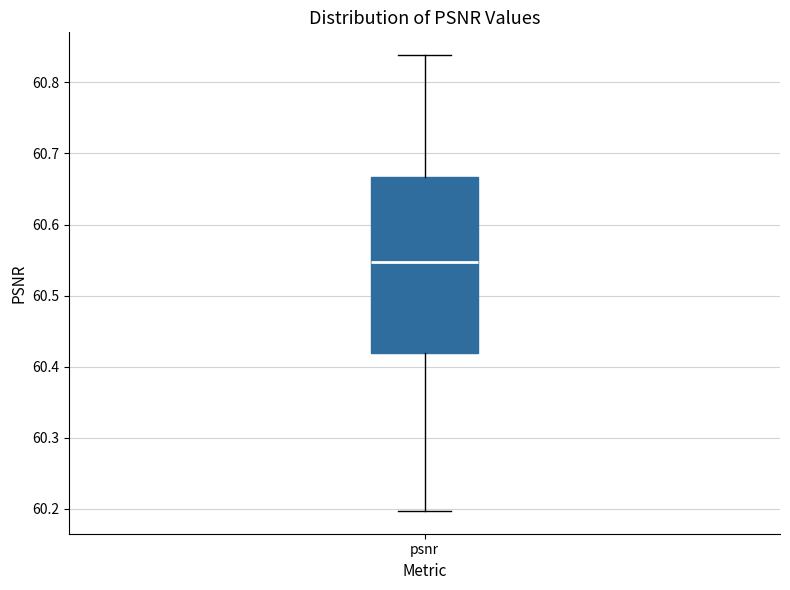

Read this box plot against the y-axis: the position of the median line, the range covered by the box, and the ends of both whiskers. The values are not printed on the chart, so give them approximately, as read against the axis.

median 60.55, box 60.42 to 60.67, whiskers 60.20 to 60.84